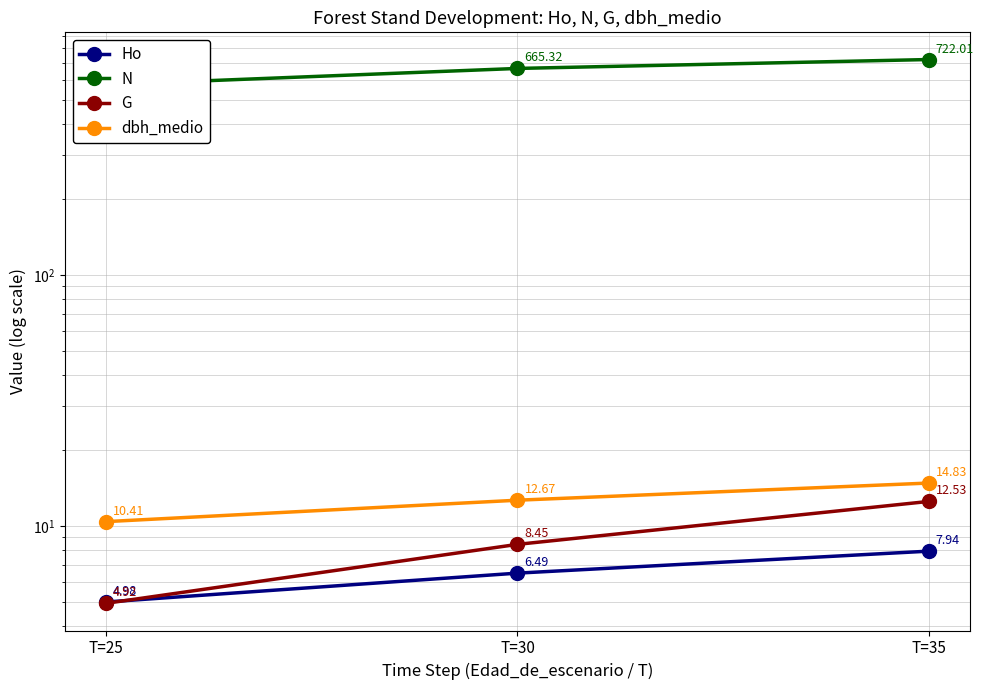

Reading left to right, extract all data points from this chart.

Ho: T=25=5.0	T=30=6.5	T=35=7.9
N: T=25=573.0	T=30=665.3	T=35=722.0
G: T=25=4.9	T=30=8.4	T=35=12.5
dbh_medio: T=25=10.4	T=30=12.7	T=35=14.8